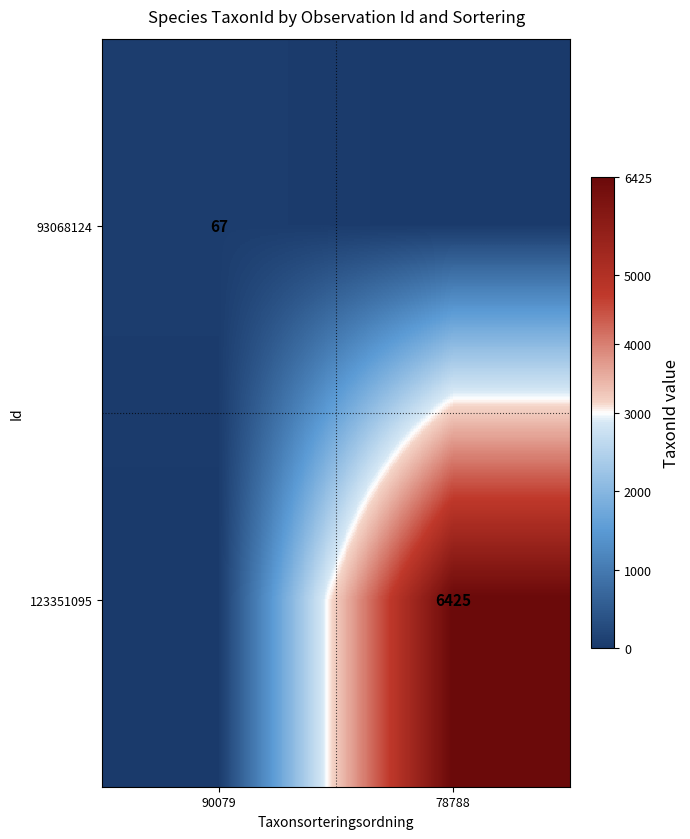

True or false: 123351095 has a value of 8879 at 78788.

False